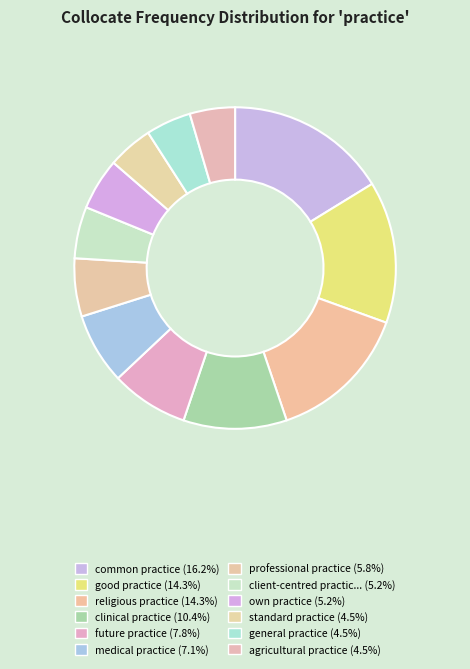

Count the number of slices in the pie.

12